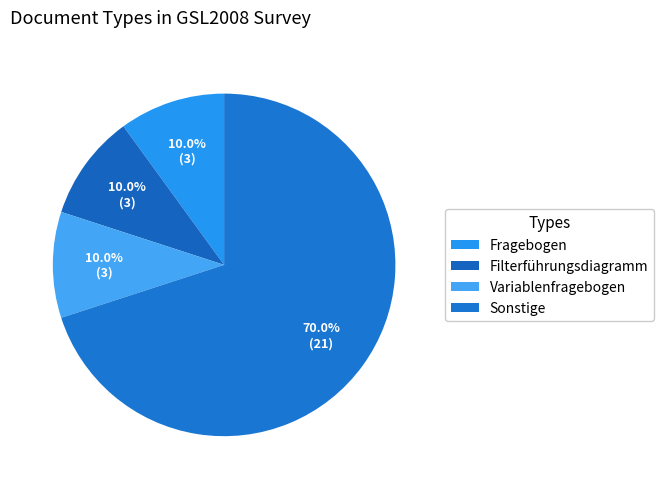

Is it true that Filterführungsdiagramm is 10% of the pie?

True